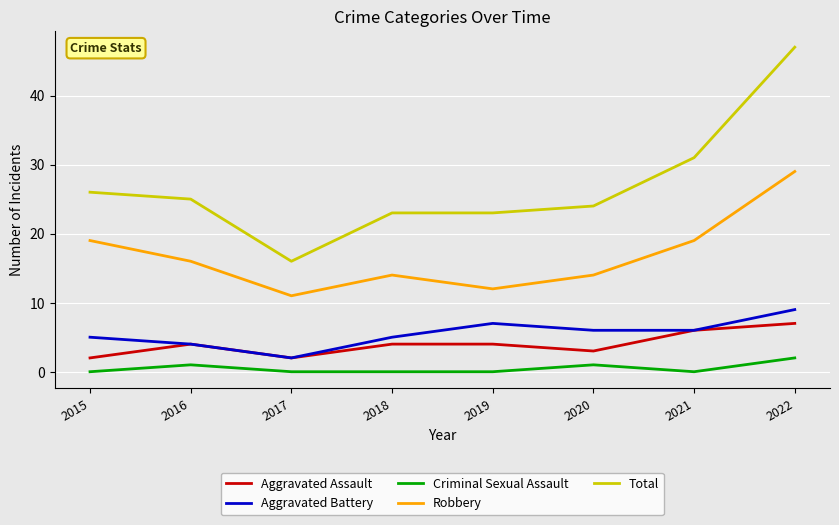

What is the maximum value for Aggravated Assault?

7